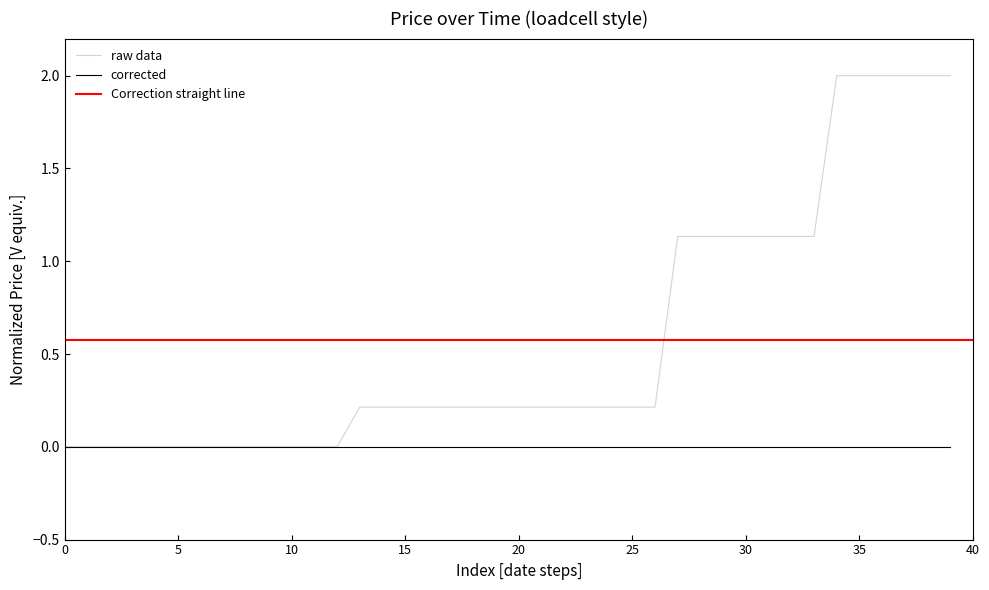

What is the difference between the maximum and minimum values?

2.0